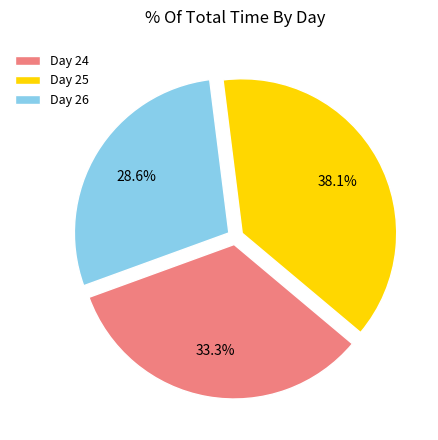

Which slice is the smallest?

Day 26